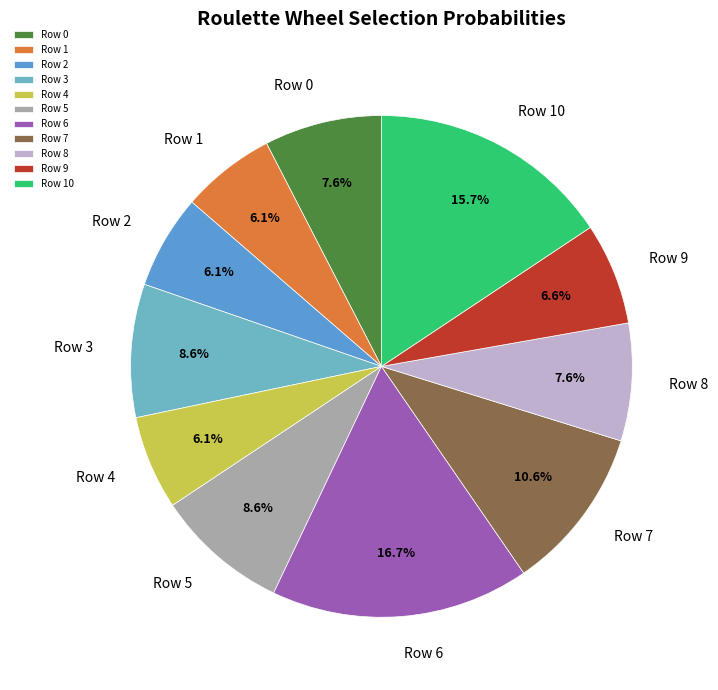

Is it true that Row 6 is 17% of the pie?

True